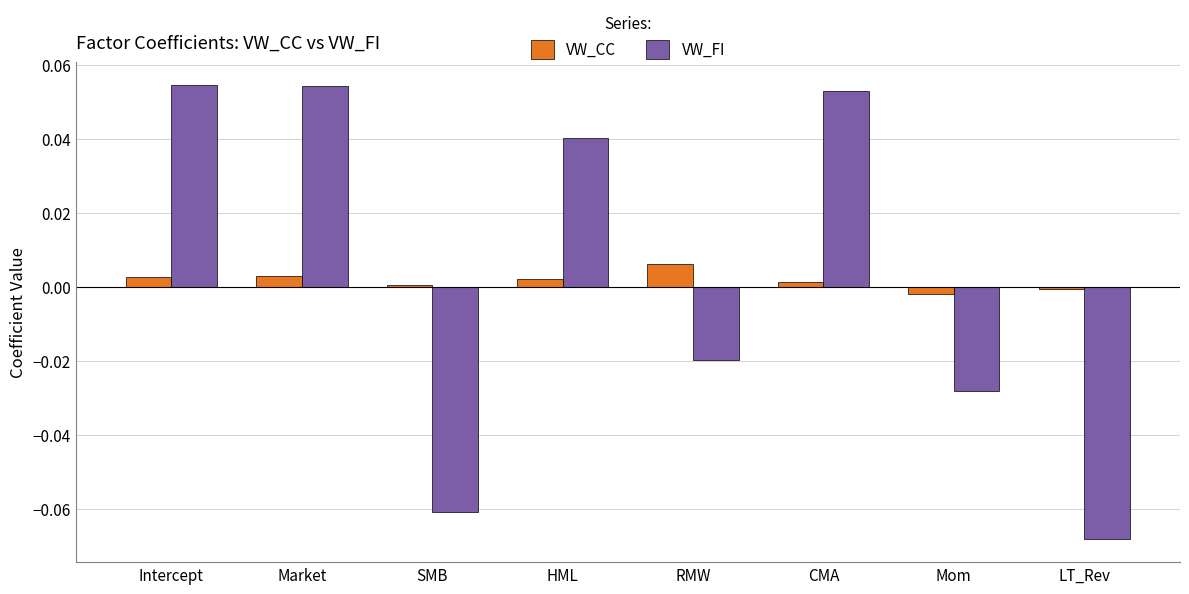

At which label does VW_CC reach its peak?

RMW